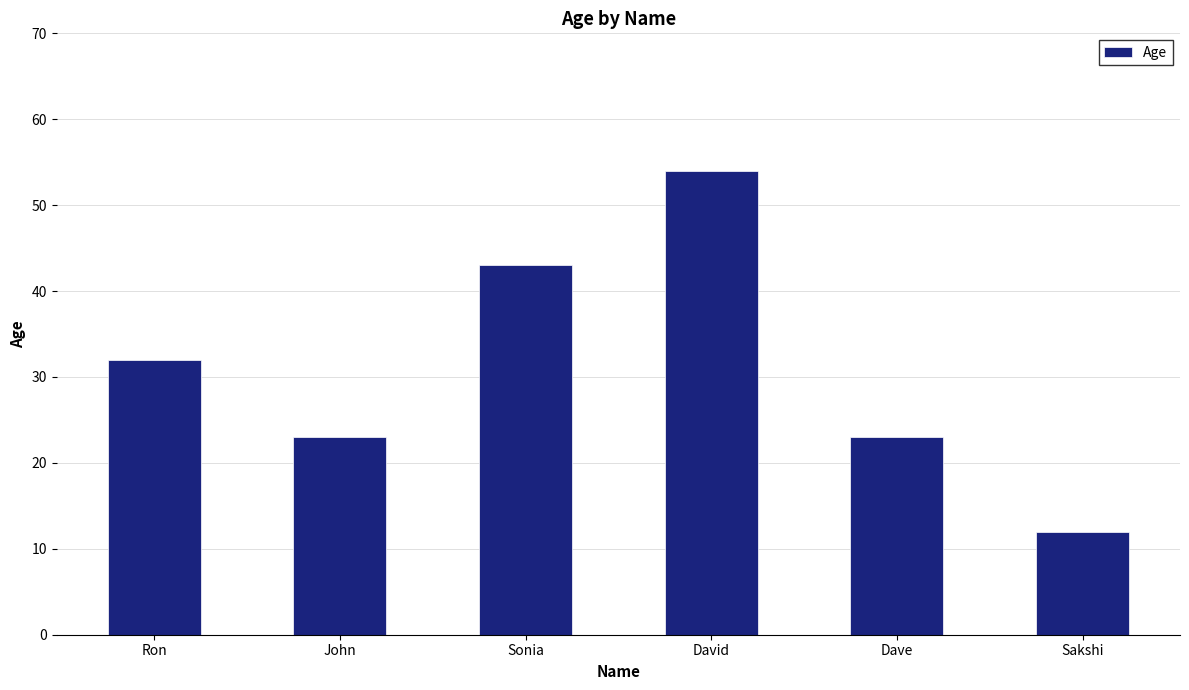

What is the difference between the values at Ron and David?

22